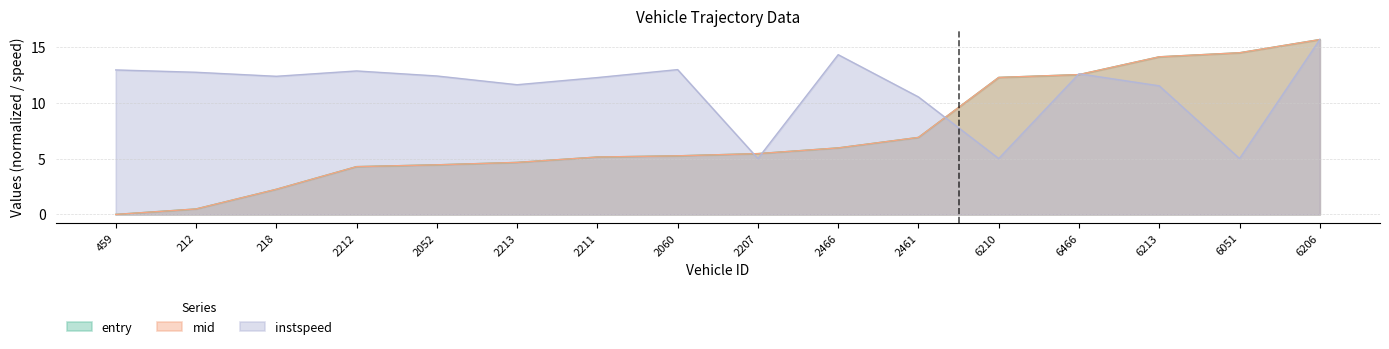

The mid series shows 3.2 at 2207. True or false?

False